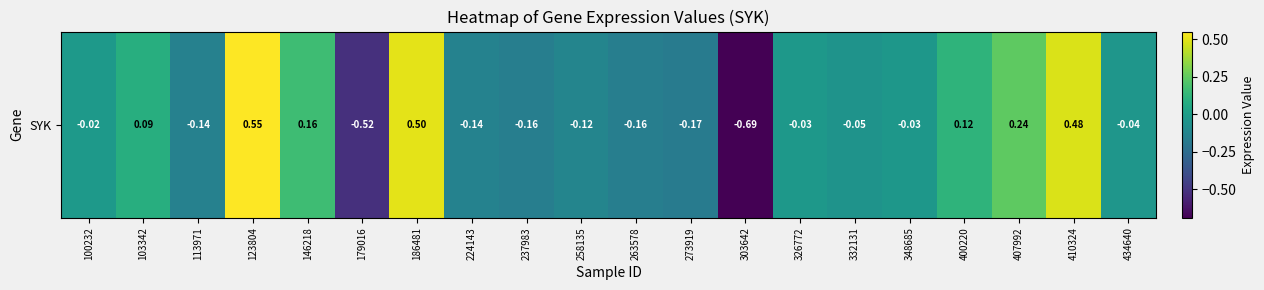

Which category has the highest value across all series?

123804